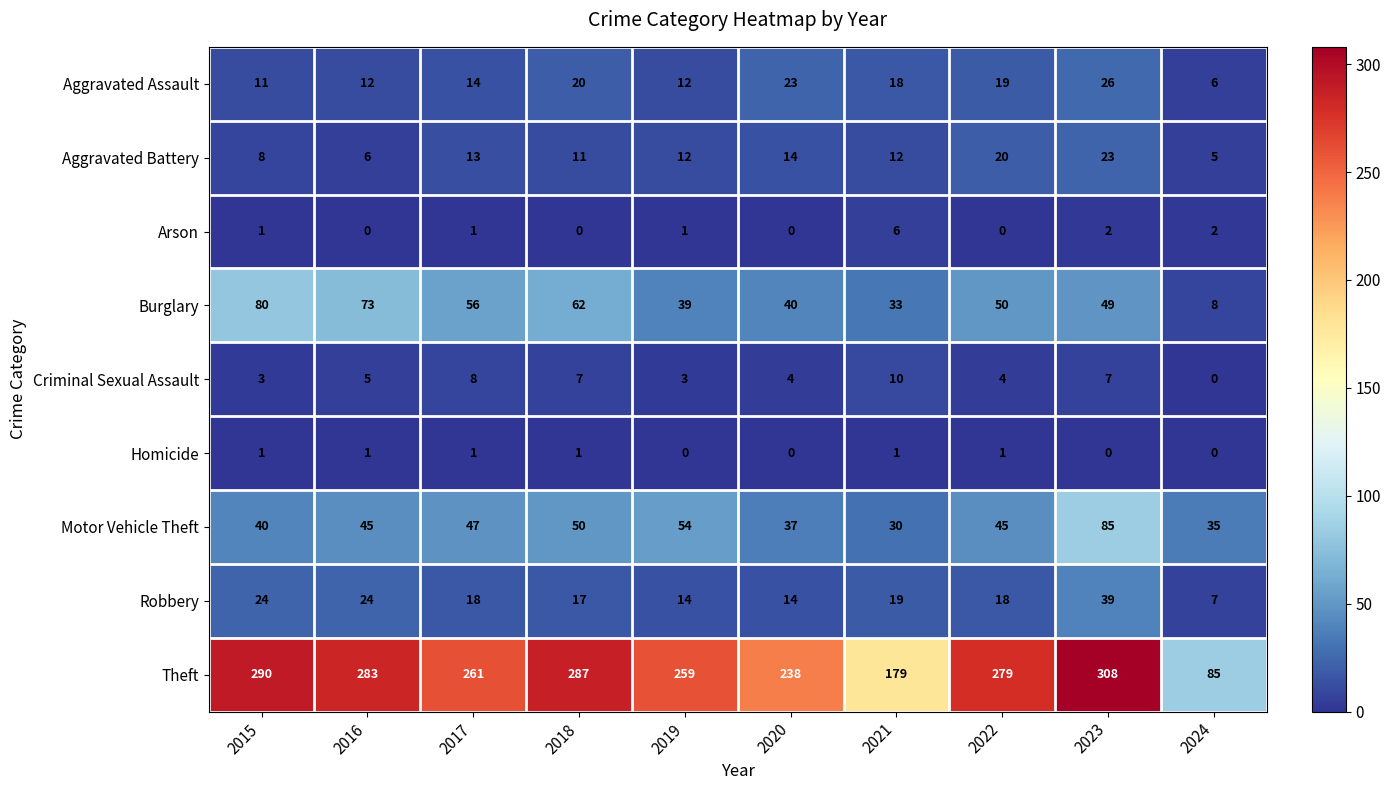

Is it true that Burglary equals 50 at 2022?

True